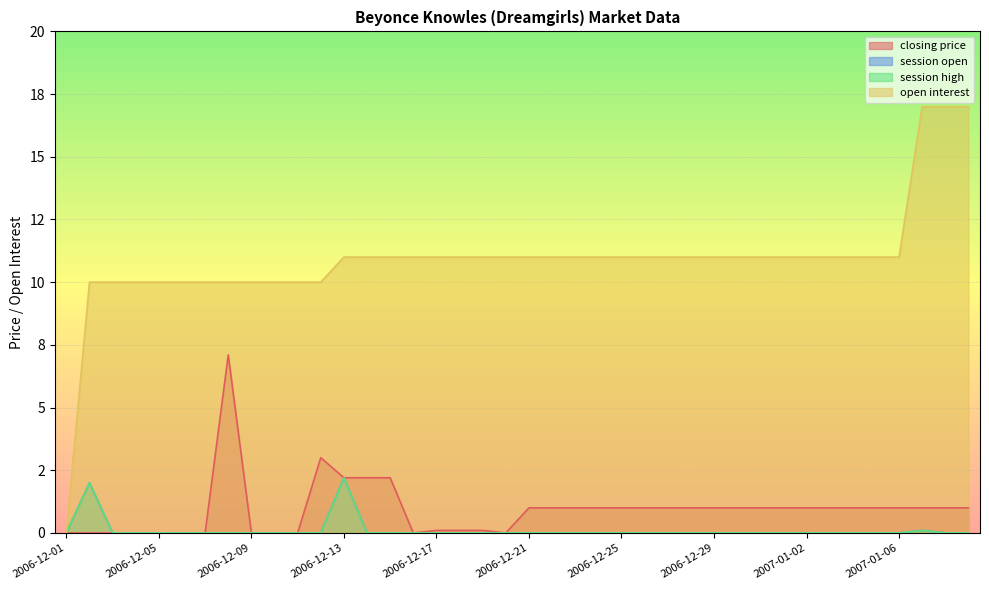

Reading left to right, extract all data points from this chart.

closing price: 2006-12-01=0.0	2006-12-02=0.0	2006-12-03=0.0	2006-12-04=0.0	2006-12-05=0.0	2006-12-06=0.0	2006-12-07=0.0	2006-12-08=7.1	2006-12-09=0.0	2006-12-10=0.0	2006-12-11=0.0	2006-12-12=3.0	2006-12-13=2.2	2006-12-14=2.2	2006-12-15=2.2	2006-12-16=0.0	2006-12-17=0.1	2006-12-18=0.1	2006-12-19=0.1	2006-12-20=0.0	2006-12-21=1.0	2006-12-22=1.0	2006-12-23=1.0	2006-12-24=1.0	2006-12-25=1.0	2006-12-26=1.0	2006-12-27=1.0	2006-12-28=1.0	2006-12-29=1.0	2006-12-30=1.0	2006-12-31=1.0	2007-01-01=1.0	2007-01-02=1.0	2007-01-03=1.0	2007-01-04=1.0	2007-01-05=1.0	2007-01-06=1.0	2007-01-07=1.0	2007-01-08=1.0	2007-01-09=1.0
session open: 2006-12-01=0.0	2006-12-02=2.0	2006-12-03=0.0	2006-12-04=0.0	2006-12-05=0.0	2006-12-06=0.0	2006-12-07=0.0	2006-12-08=0.0	2006-12-09=0.0	2006-12-10=0.0	2006-12-11=0.0	2006-12-12=0.0	2006-12-13=2.2	2006-12-14=0.0	2006-12-15=0.0	2006-12-16=0.0	2006-12-17=0.0	2006-12-18=0.0	2006-12-19=0.0	2006-12-20=0.0	2006-12-21=0.0	2006-12-22=0.0	2006-12-23=0.0	2006-12-24=0.0	2006-12-25=0.0	2006-12-26=0.0	2006-12-27=0.0	2006-12-28=0.0	2006-12-29=0.0	2006-12-30=0.0	2006-12-31=0.0	2007-01-01=0.0	2007-01-02=0.0	2007-01-03=0.0	2007-01-04=0.0	2007-01-05=0.0	2007-01-06=0.0	2007-01-07=0.1	2007-01-08=0.0	2007-01-09=0.0
session high: 2006-12-01=0.0	2006-12-02=2.0	2006-12-03=0.0	2006-12-04=0.0	2006-12-05=0.0	2006-12-06=0.0	2006-12-07=0.0	2006-12-08=0.0	2006-12-09=0.0	2006-12-10=0.0	2006-12-11=0.0	2006-12-12=0.0	2006-12-13=2.2	2006-12-14=0.0	2006-12-15=0.0	2006-12-16=0.0	2006-12-17=0.0	2006-12-18=0.0	2006-12-19=0.0	2006-12-20=0.0	2006-12-21=0.0	2006-12-22=0.0	2006-12-23=0.0	2006-12-24=0.0	2006-12-25=0.0	2006-12-26=0.0	2006-12-27=0.0	2006-12-28=0.0	2006-12-29=0.0	2006-12-30=0.0	2006-12-31=0.0	2007-01-01=0.0	2007-01-02=0.0	2007-01-03=0.0	2007-01-04=0.0	2007-01-05=0.0	2007-01-06=0.0	2007-01-07=0.1	2007-01-08=0.0	2007-01-09=0.0
open interest: 2006-12-01=0.0	2006-12-02=10.0	2006-12-03=10.0	2006-12-04=10.0	2006-12-05=10.0	2006-12-06=10.0	2006-12-07=10.0	2006-12-08=10.0	2006-12-09=10.0	2006-12-10=10.0	2006-12-11=10.0	2006-12-12=10.0	2006-12-13=11.0	2006-12-14=11.0	2006-12-15=11.0	2006-12-16=11.0	2006-12-17=11.0	2006-12-18=11.0	2006-12-19=11.0	2006-12-20=11.0	2006-12-21=11.0	2006-12-22=11.0	2006-12-23=11.0	2006-12-24=11.0	2006-12-25=11.0	2006-12-26=11.0	2006-12-27=11.0	2006-12-28=11.0	2006-12-29=11.0	2006-12-30=11.0	2006-12-31=11.0	2007-01-01=11.0	2007-01-02=11.0	2007-01-03=11.0	2007-01-04=11.0	2007-01-05=11.0	2007-01-06=11.0	2007-01-07=17.0	2007-01-08=17.0	2007-01-09=17.0